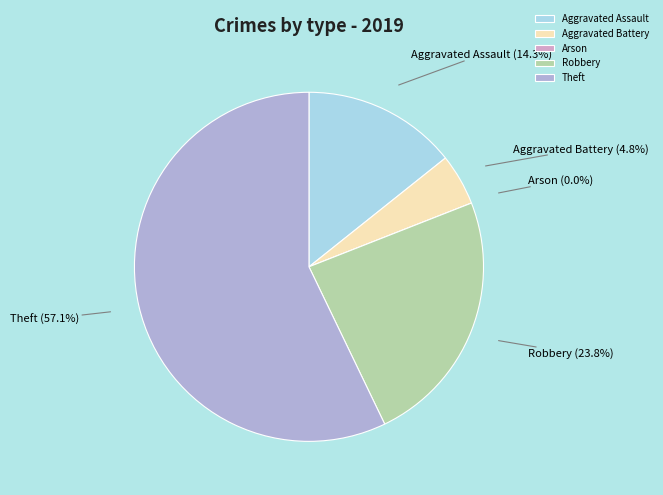

Is the sum of Arson and Theft greater than half?

Yes